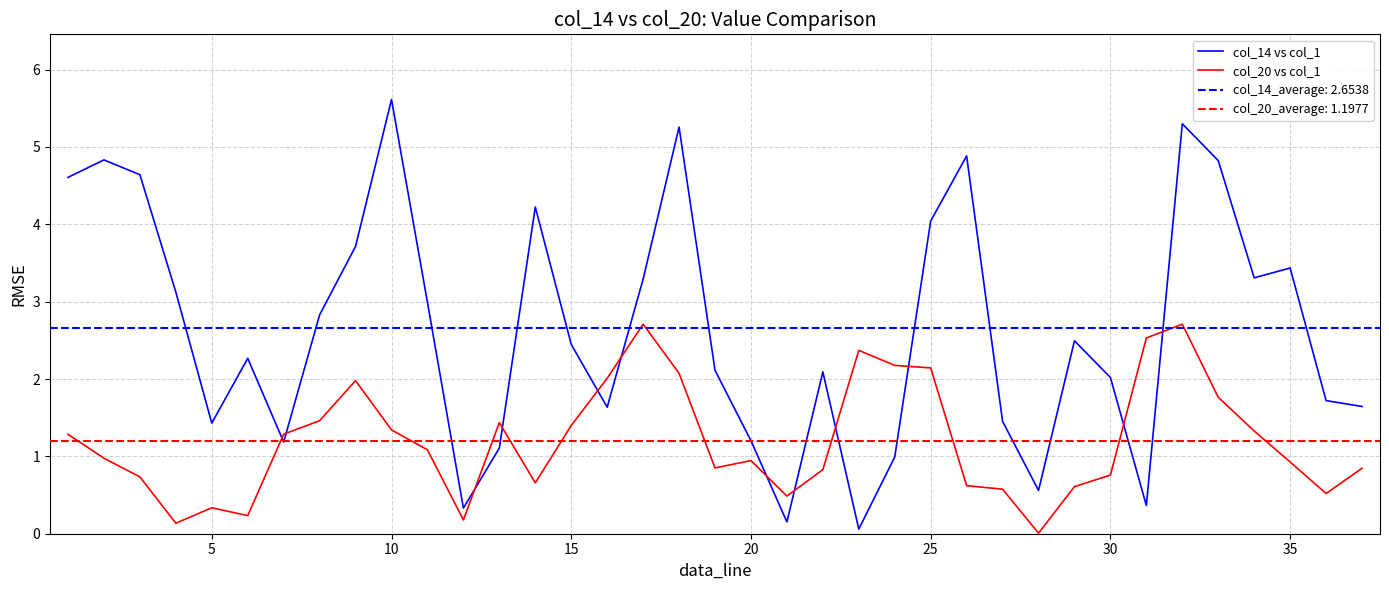

How many data points does each series have?

37